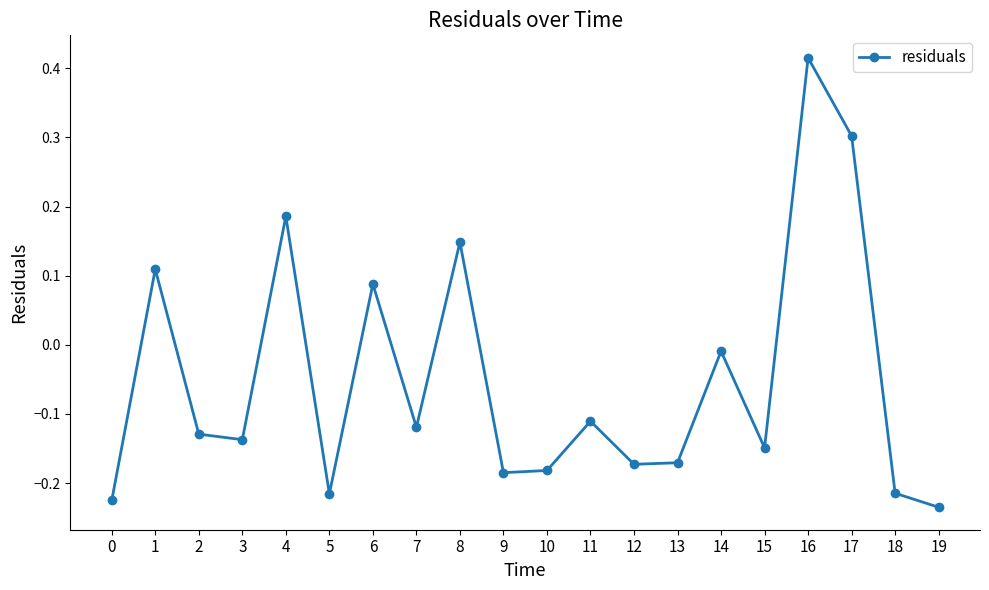

Is it true that the value at 2 is -0.0?

False